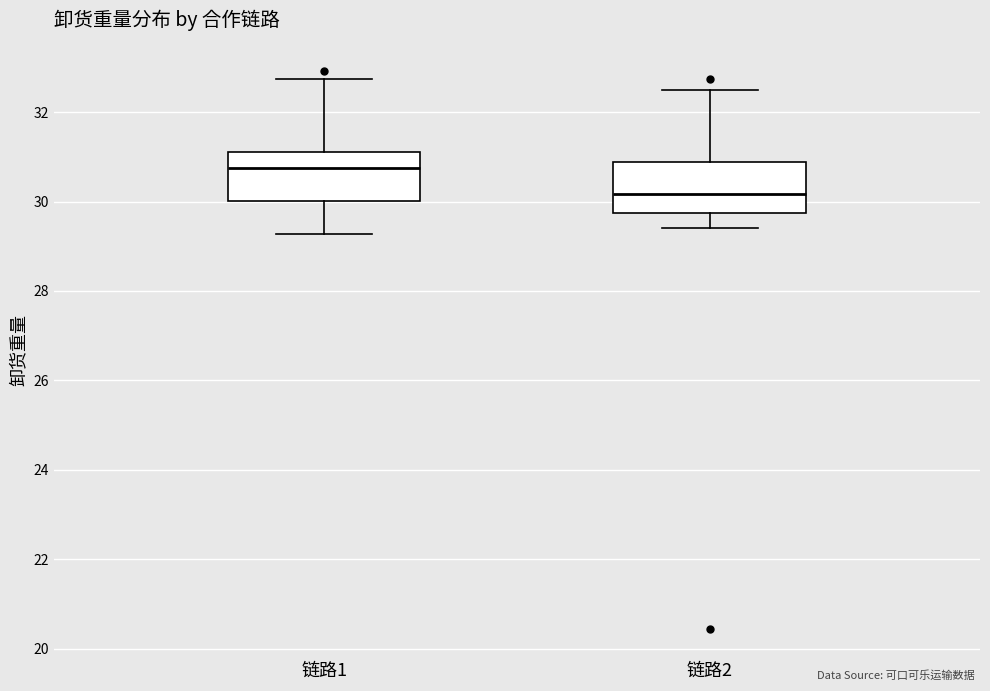

Where does the upper whisker of the box for 链路1 end on the y-axis? The values are not printed on the chart, so give them approximately, as read against the axis.

32.8